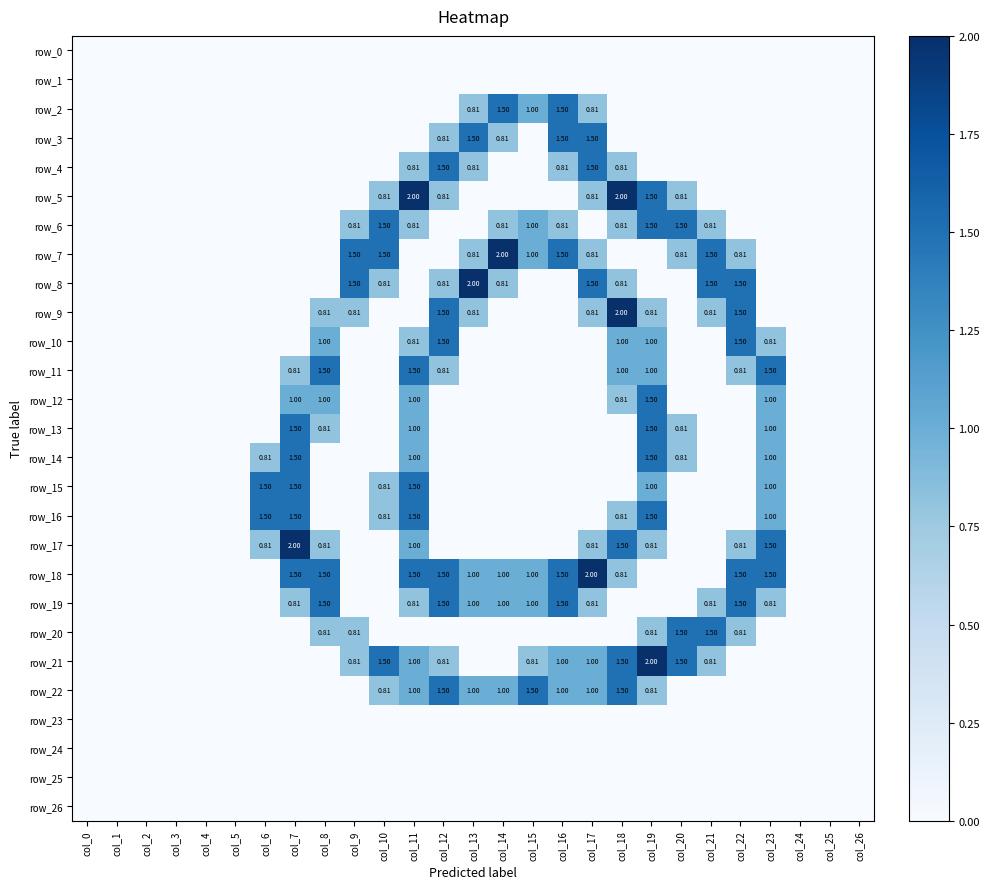

List the series in order of their peak value, highest first.

row_5, row_7, row_8, row_9, row_17, row_18, row_21, row_2, row_3, row_4, row_6, row_10, row_11, row_12, row_13, row_14, row_15, row_16, row_19, row_20, row_22, row_0, row_1, row_23, row_24, row_25, row_26